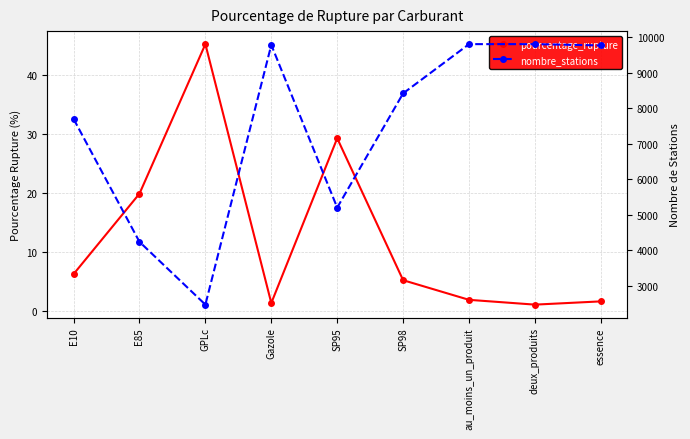

What is the average value of the nombre_stations series?

7464.8